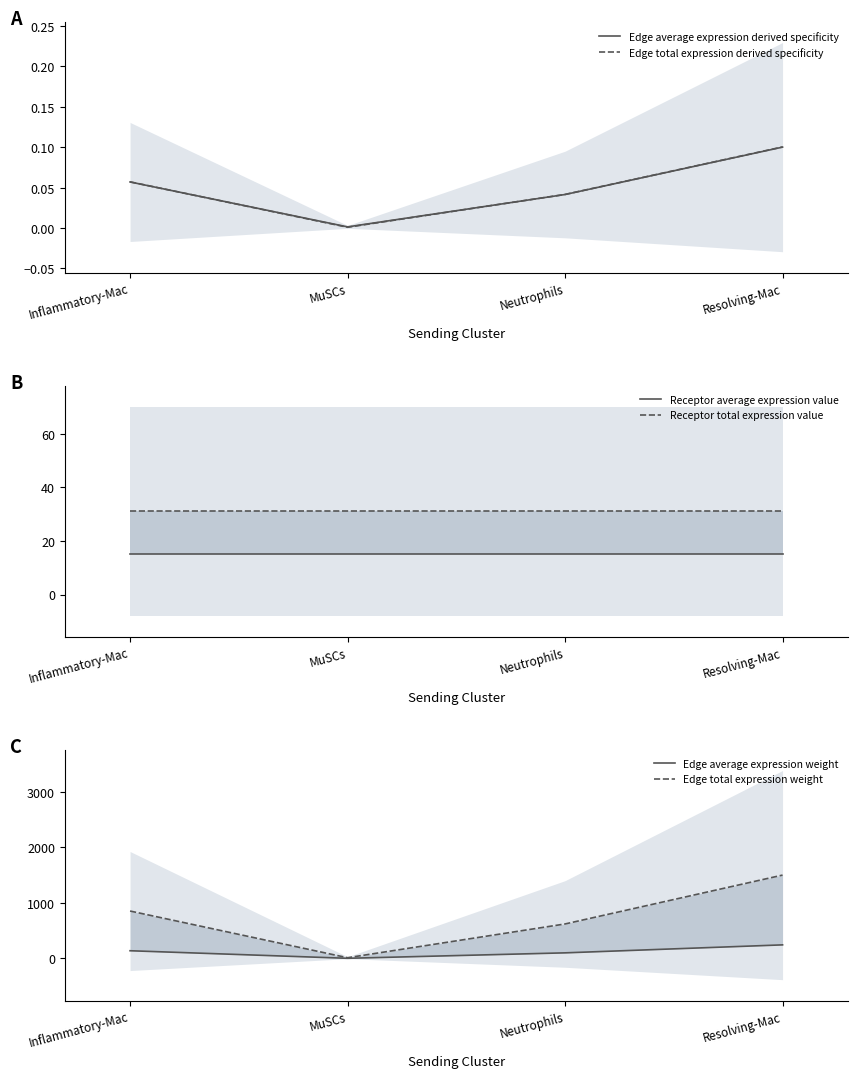

True or false: Edge average expression weight has a value of 101.6 at Neutrophils.

True